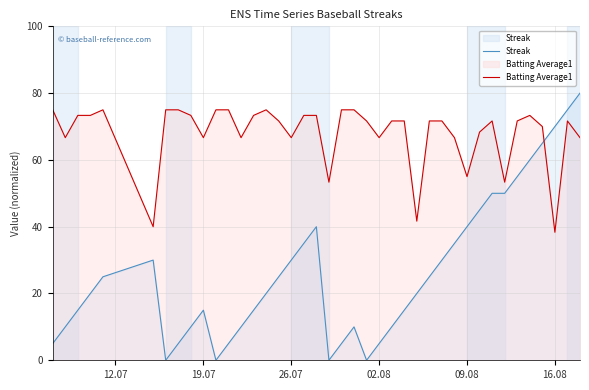

List the series in order of their peak value, lowest first.

Batting Average1, Streak